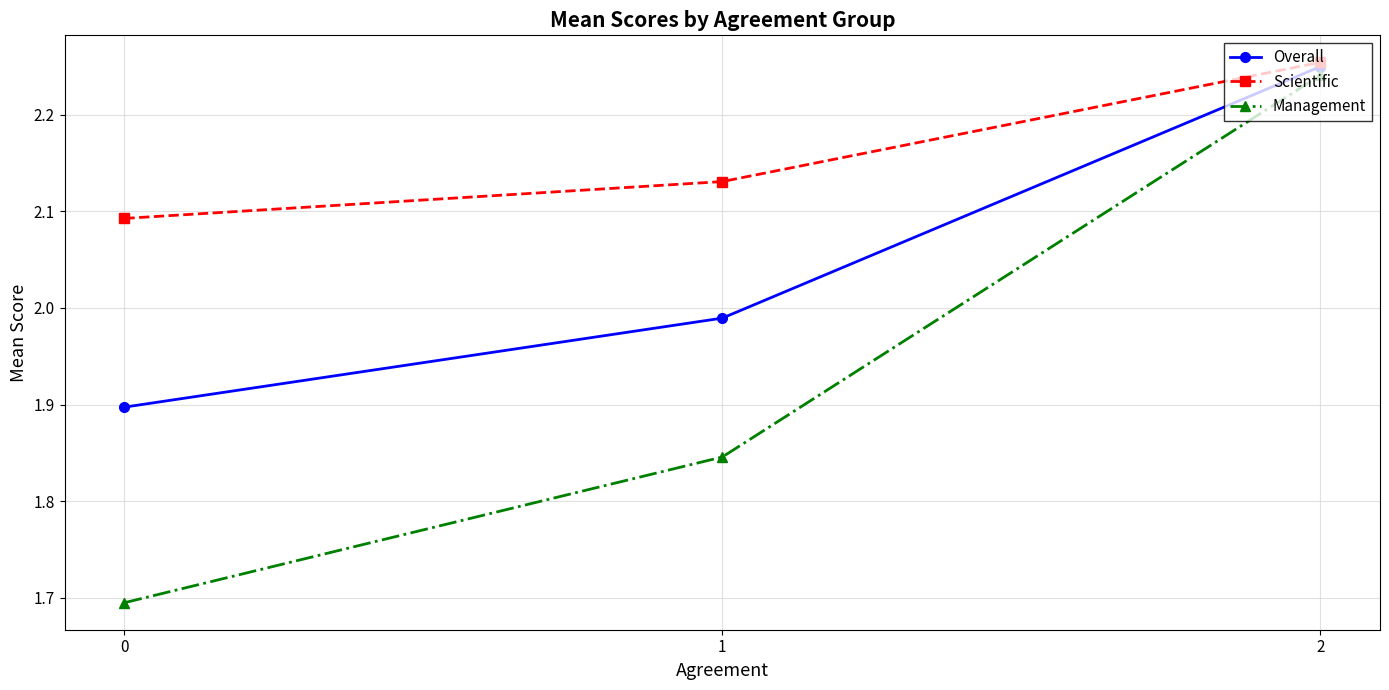

What is the difference between the highest and lowest values at 0?

0.4